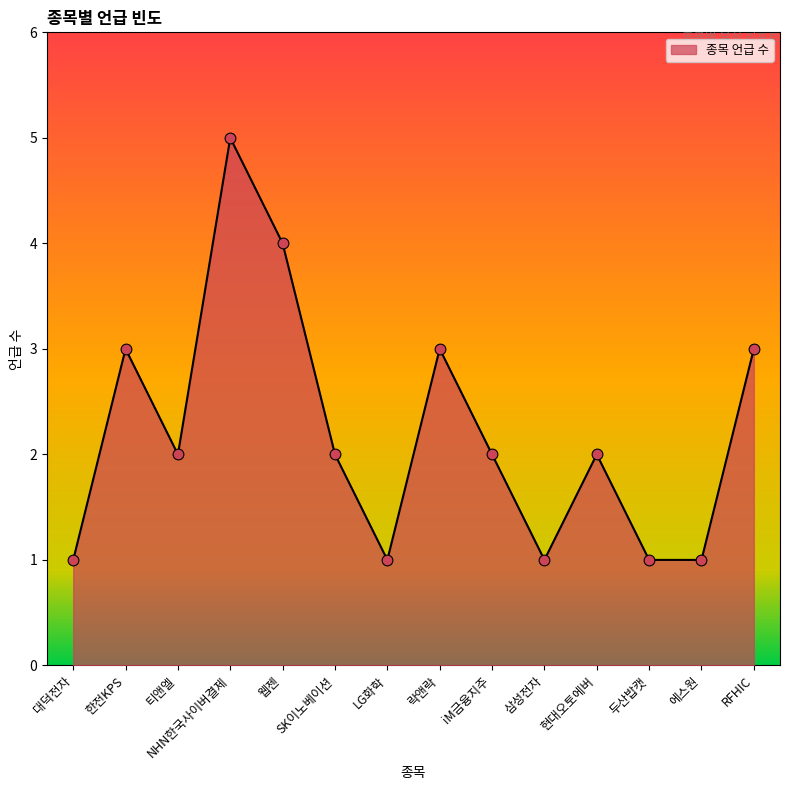

Between 웹젠 and 에스원, which is larger?

웹젠